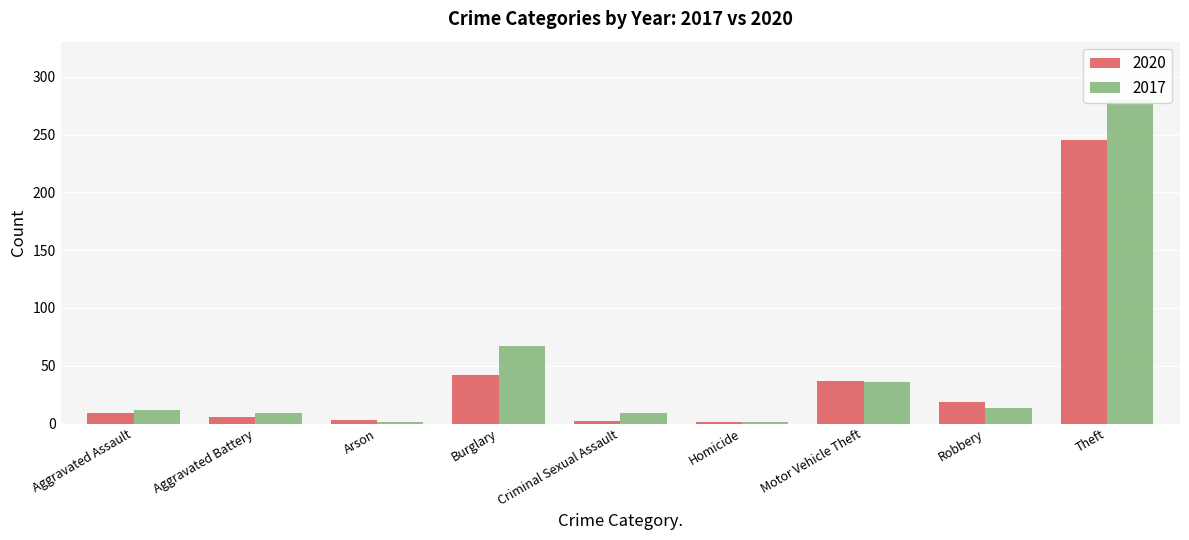

How many values in the 2017 series are below 13?

5